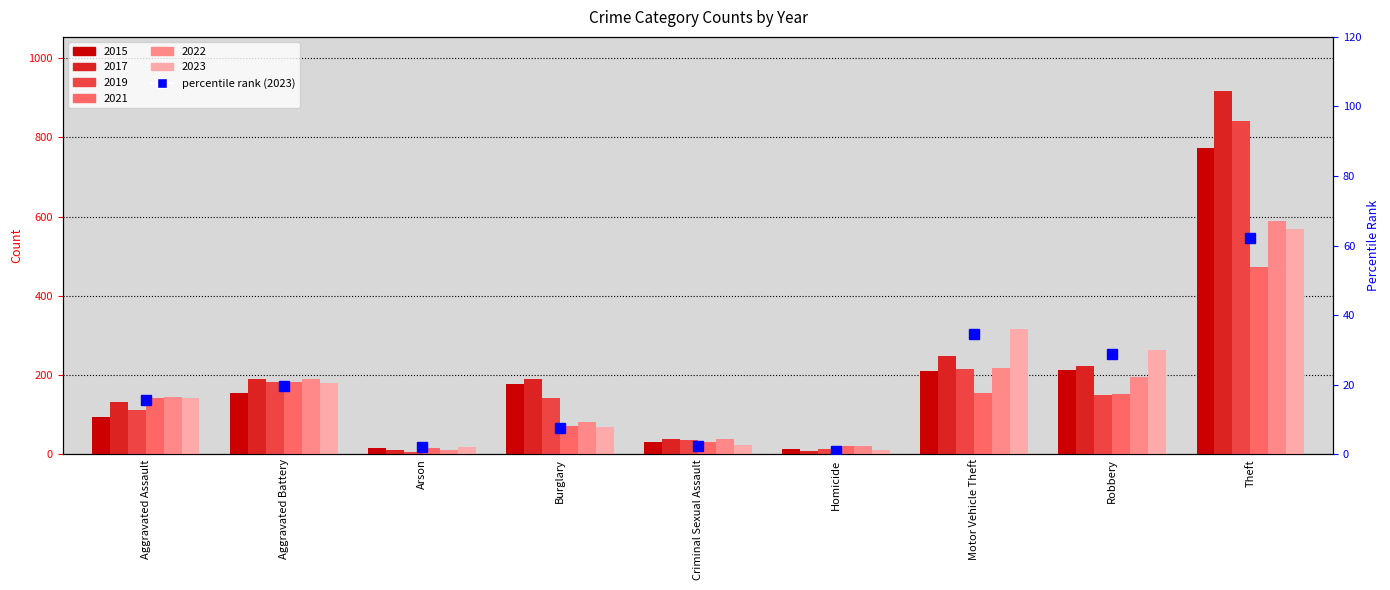

List the labels in order of value, smallest first.

Homicide, Arson, Criminal Sexual Assault, Burglary, Aggravated Assault, Aggravated Battery, Robbery, Motor Vehicle Theft, Theft